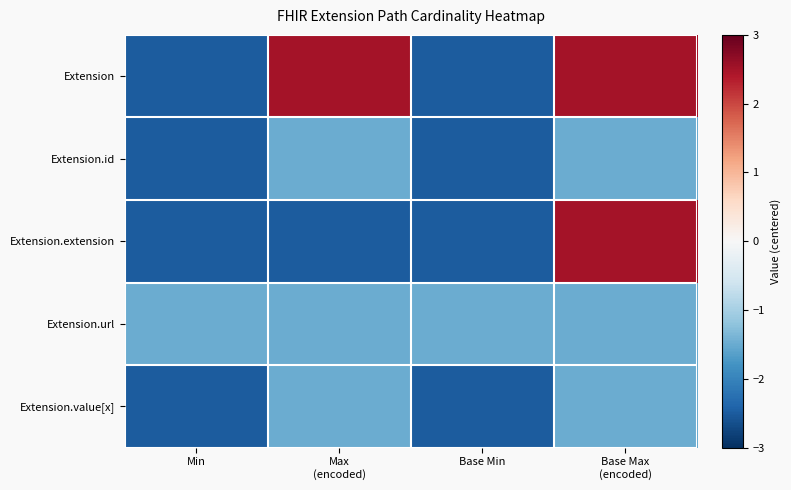

Count the number of data series in this chart.

5